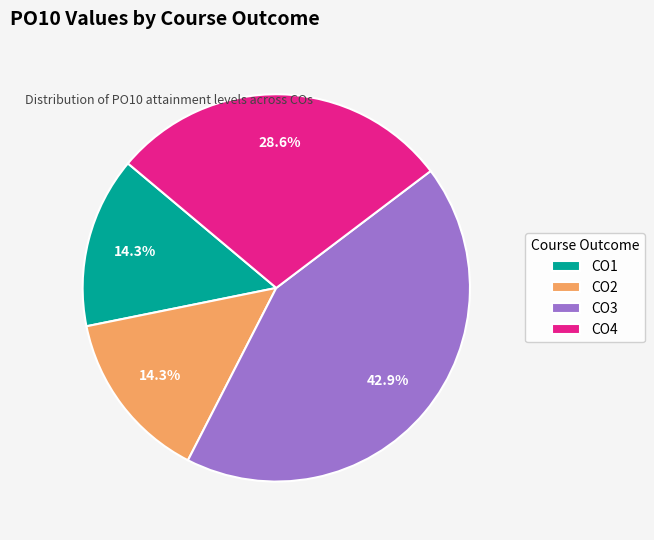

To the nearest percent, what portion does CO1 represent?

14%